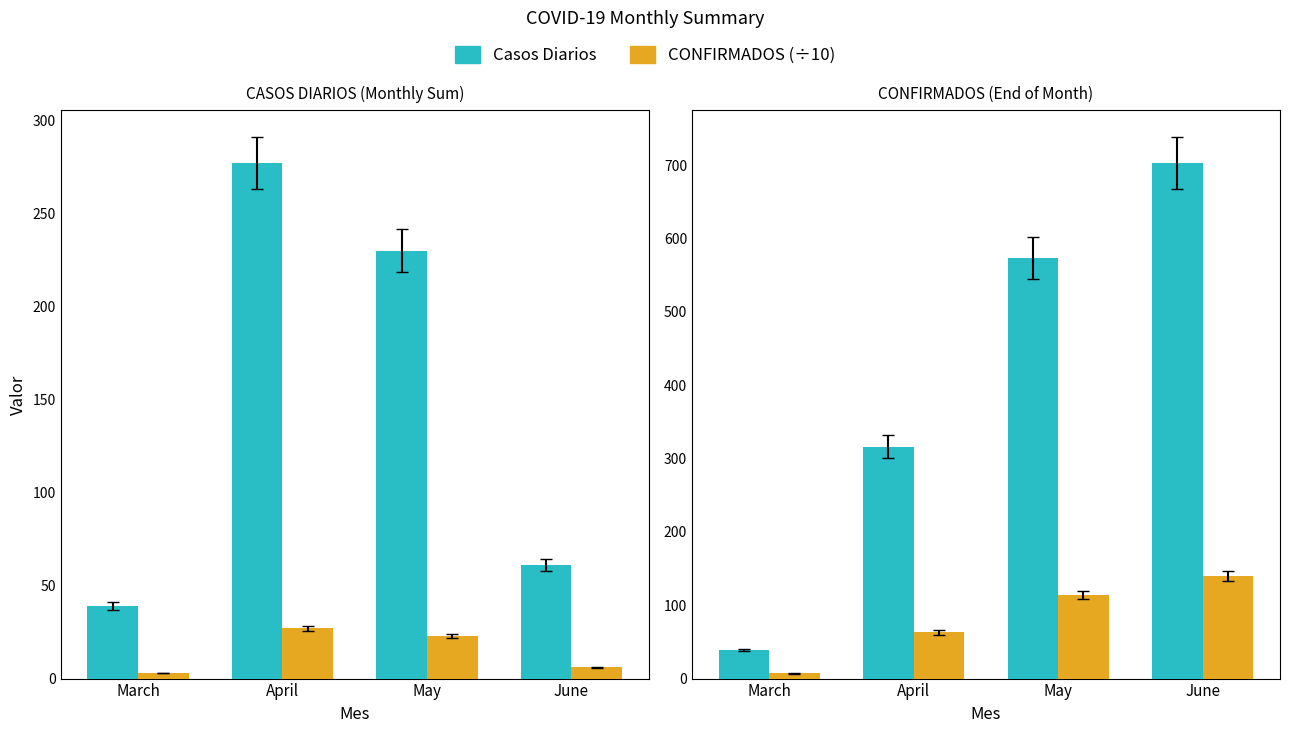

What is the average value of the Casos Diarios series?

408